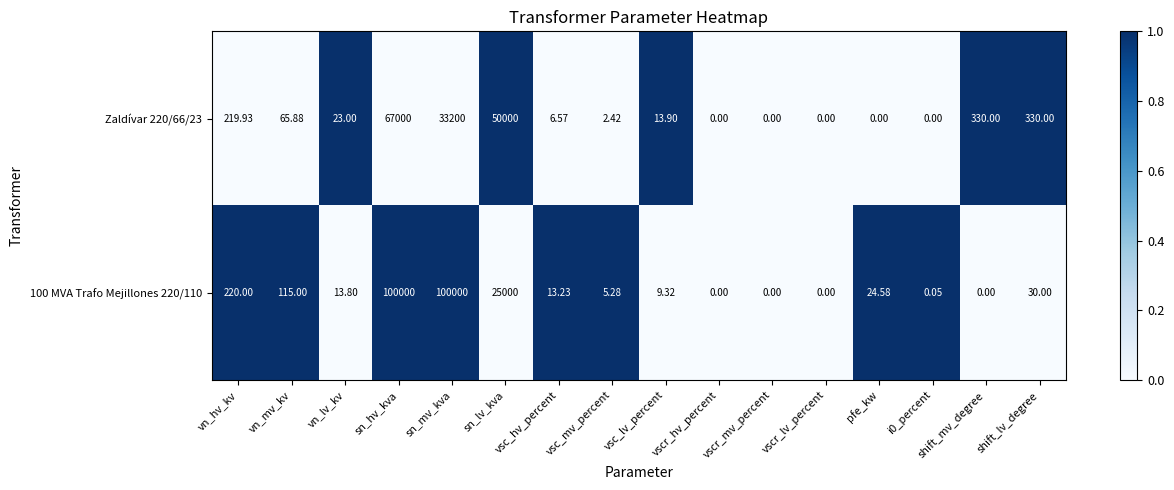

Where does the 100 MVA Trafo Mejillones 220/110 series first go above 13?

vn_hv_kv